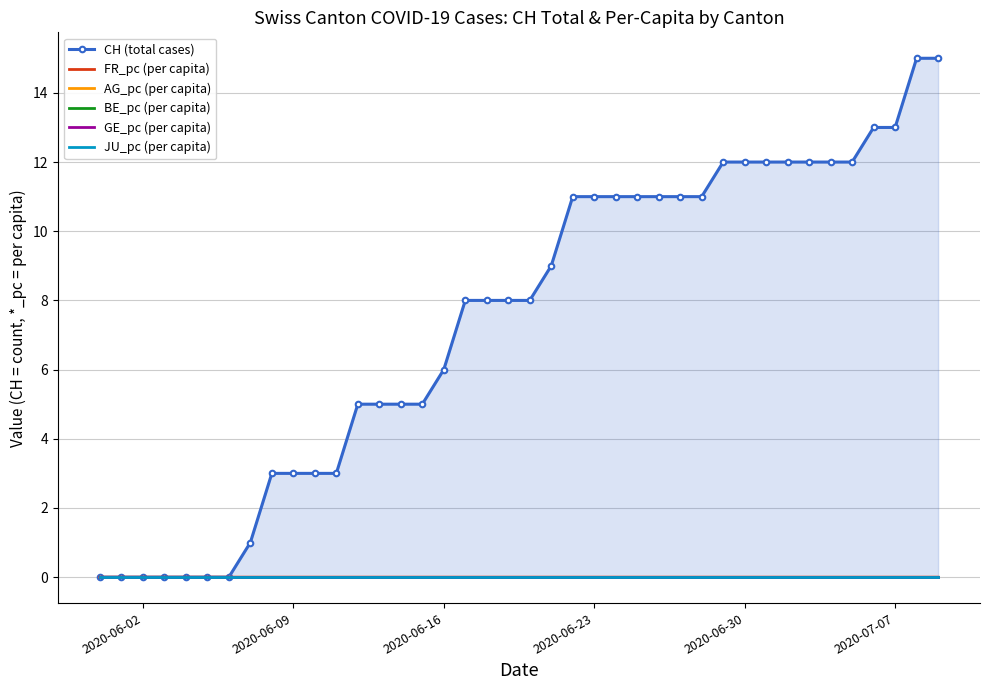

Is this an area chart (filled region under the line)?

No